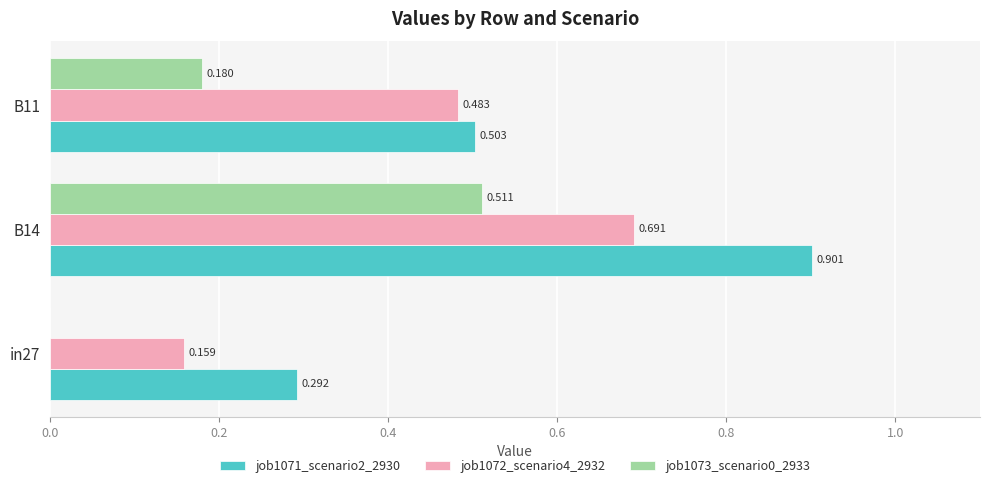

Is the value of job1072_scenario4_2932 at B14 greater than the value of job1071_scenario2_2930 at B14?

No